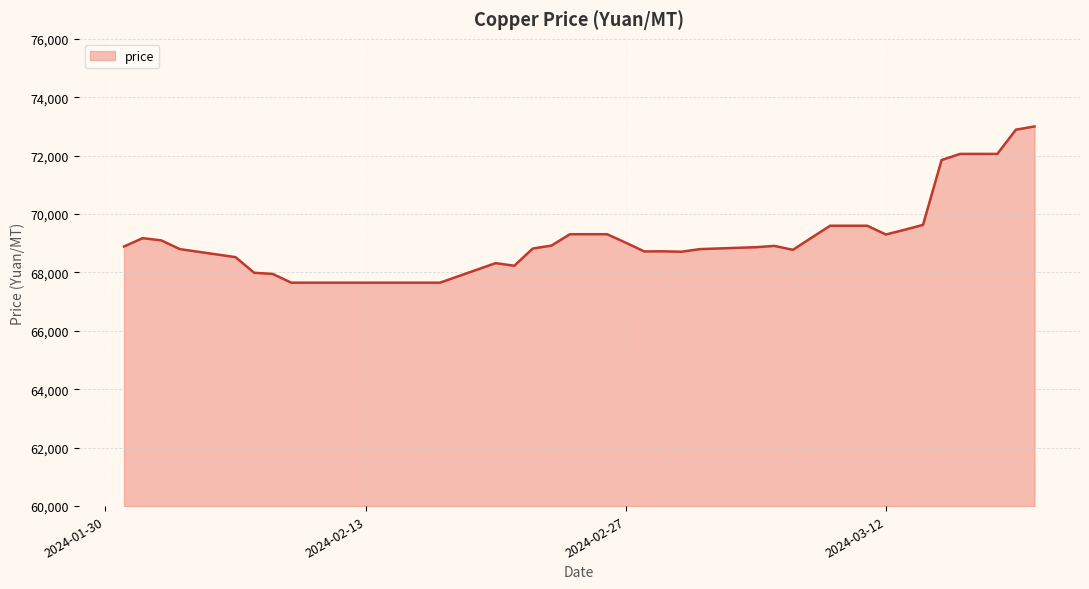

What is the difference between the maximum and minimum values?

5350